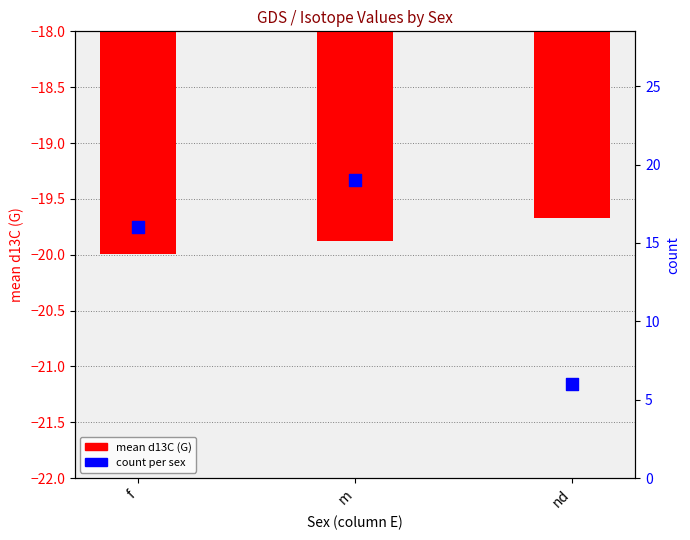

At how many categories does at least one series exceed -19?

3